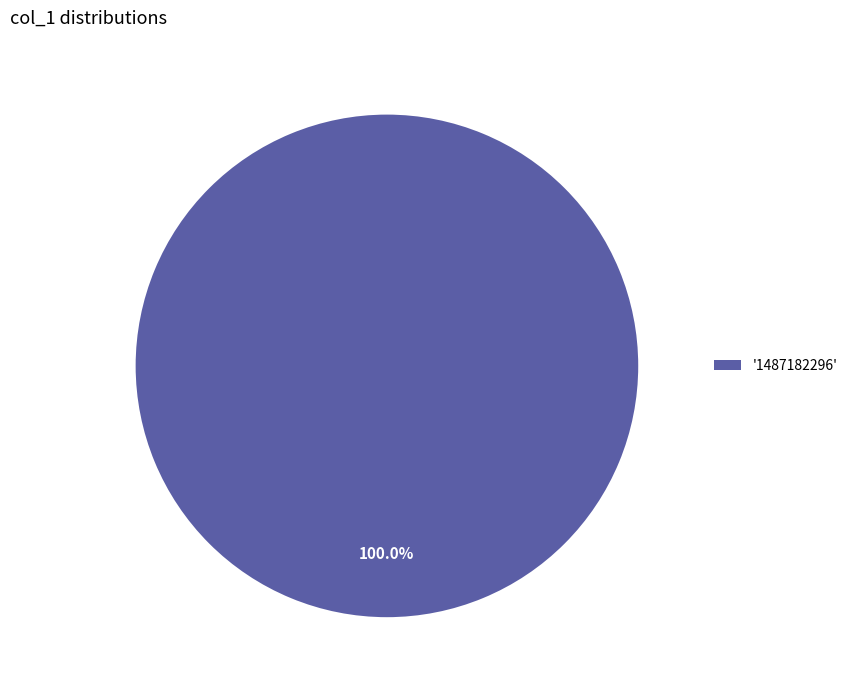

Is there a majority slice in this chart?

Yes